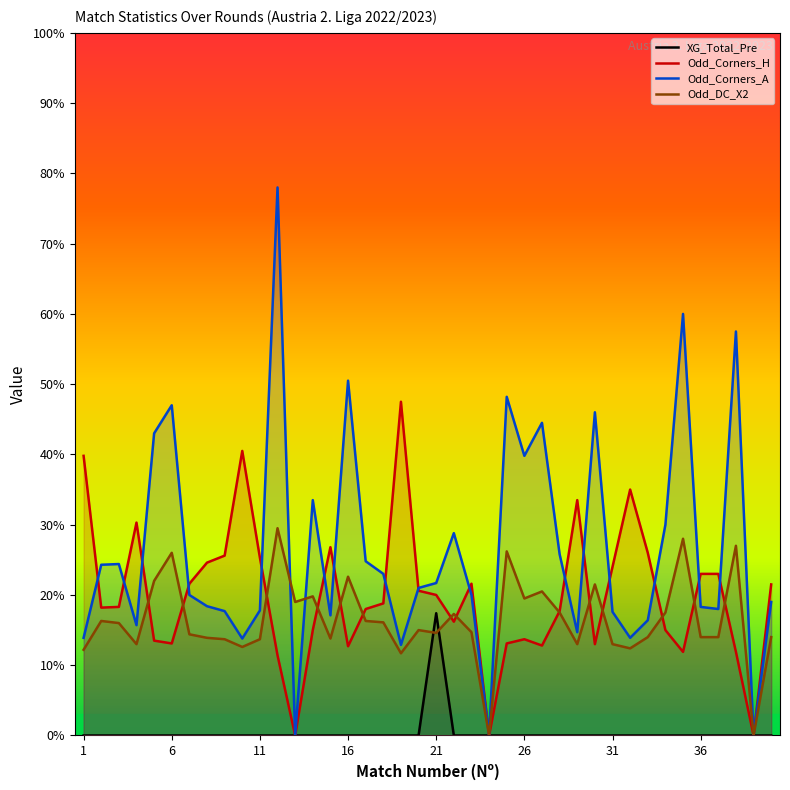

What is the difference between the second highest and second lowest values in the Odd_DC_X2 series?

2.8